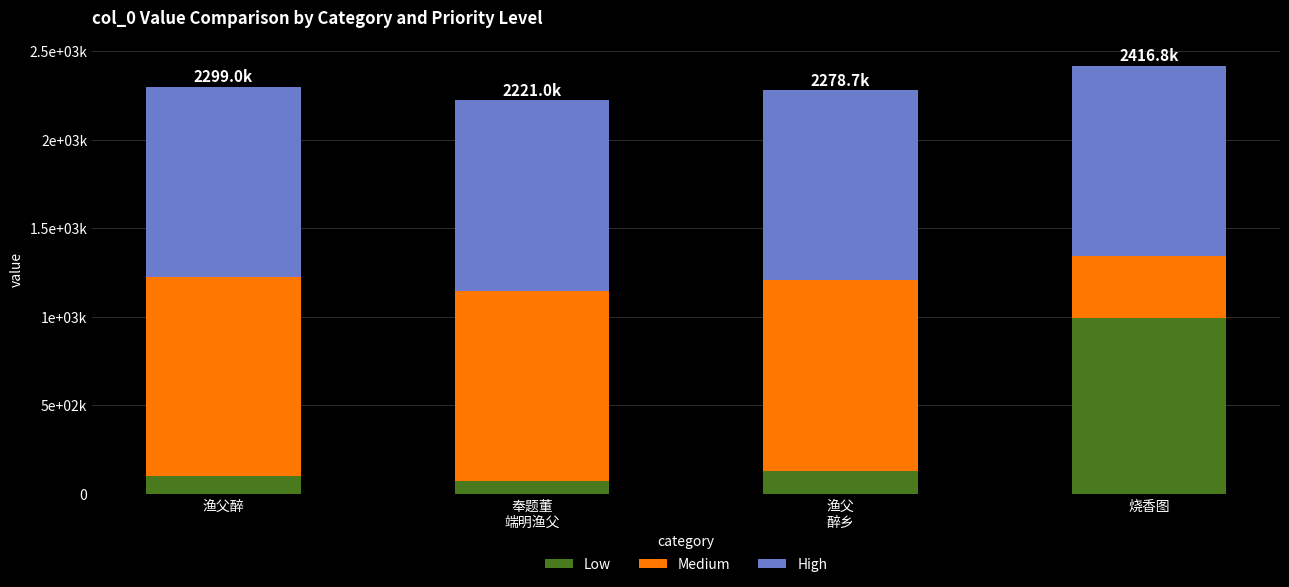

What is the label of the 1st bar from the left?

渔父醉